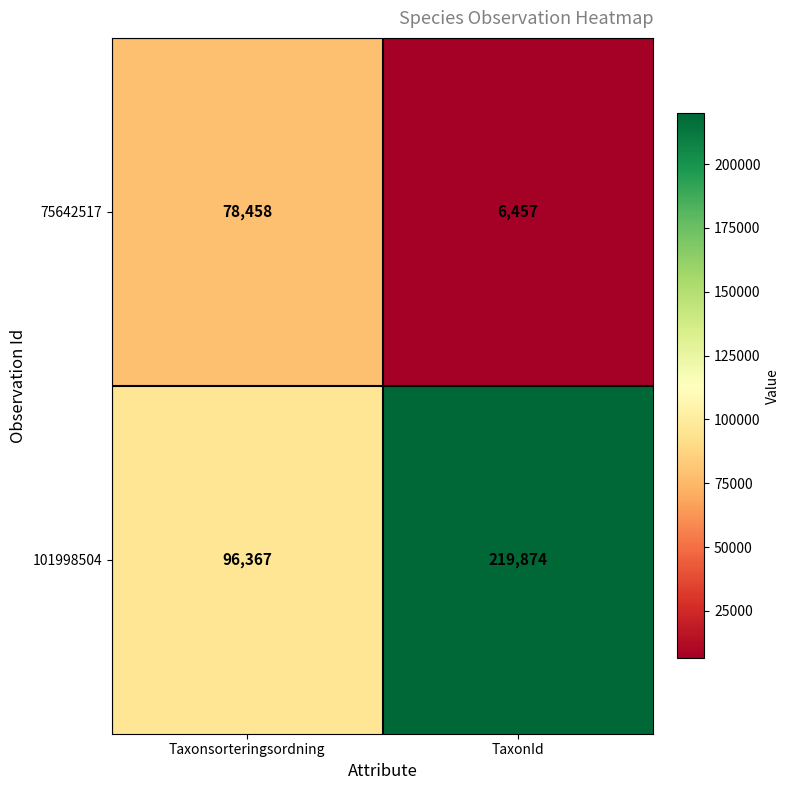

At how many categories does at least one series exceed 75773?

2